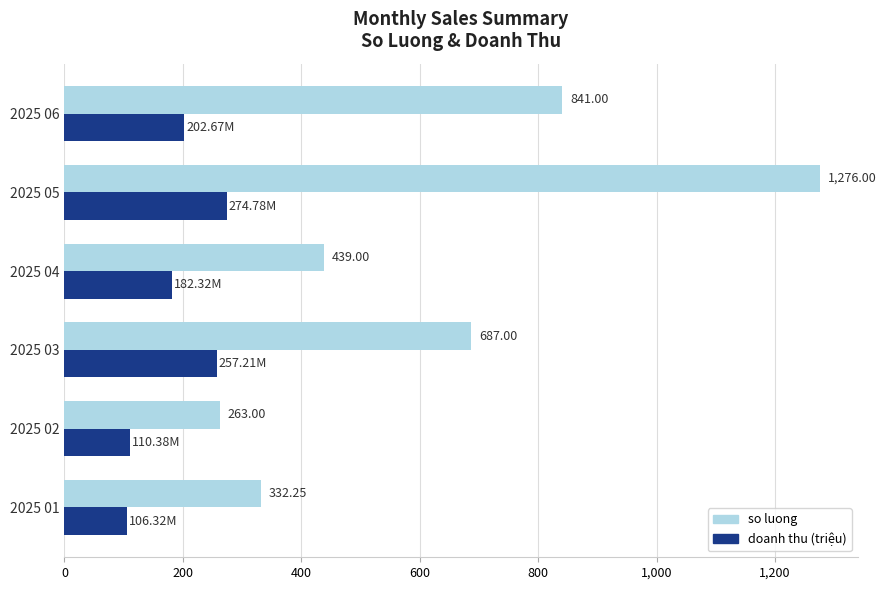

What is the difference between the maximum and minimum values in the so luong series?

1013.0